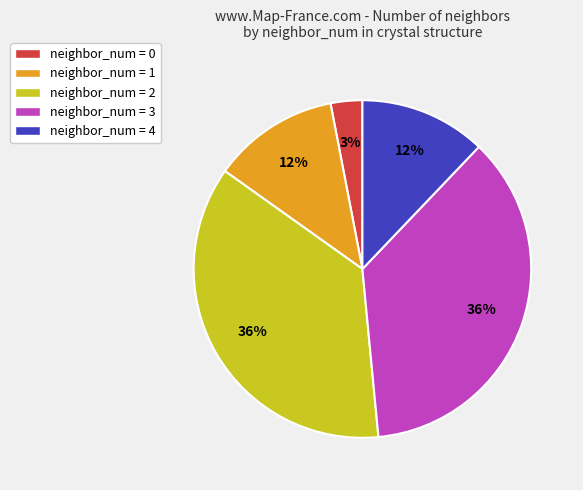

The neighbor_num = 2 slice represents 42% of the pie. True or false?

False